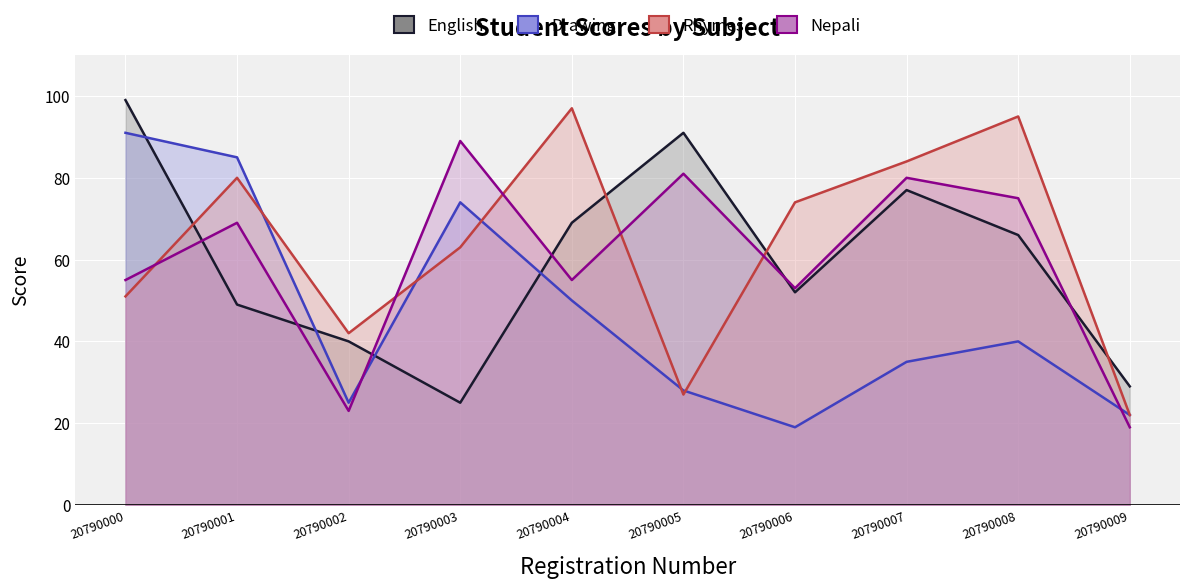

Rank the series by their maximum value, from lowest to highest.

Nepali, Drawing, Rhymes, English